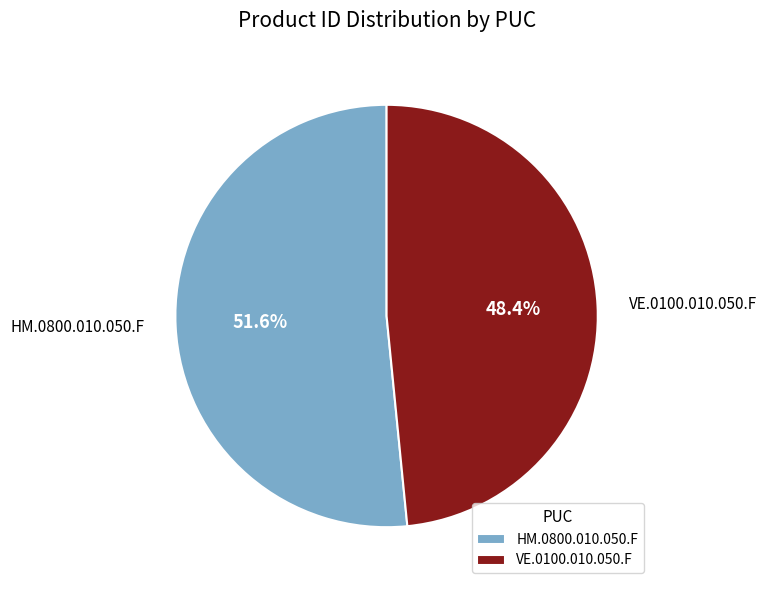

Rank the categories by value from highest to lowest.

HM.0800.010.050.F, VE.0100.010.050.F